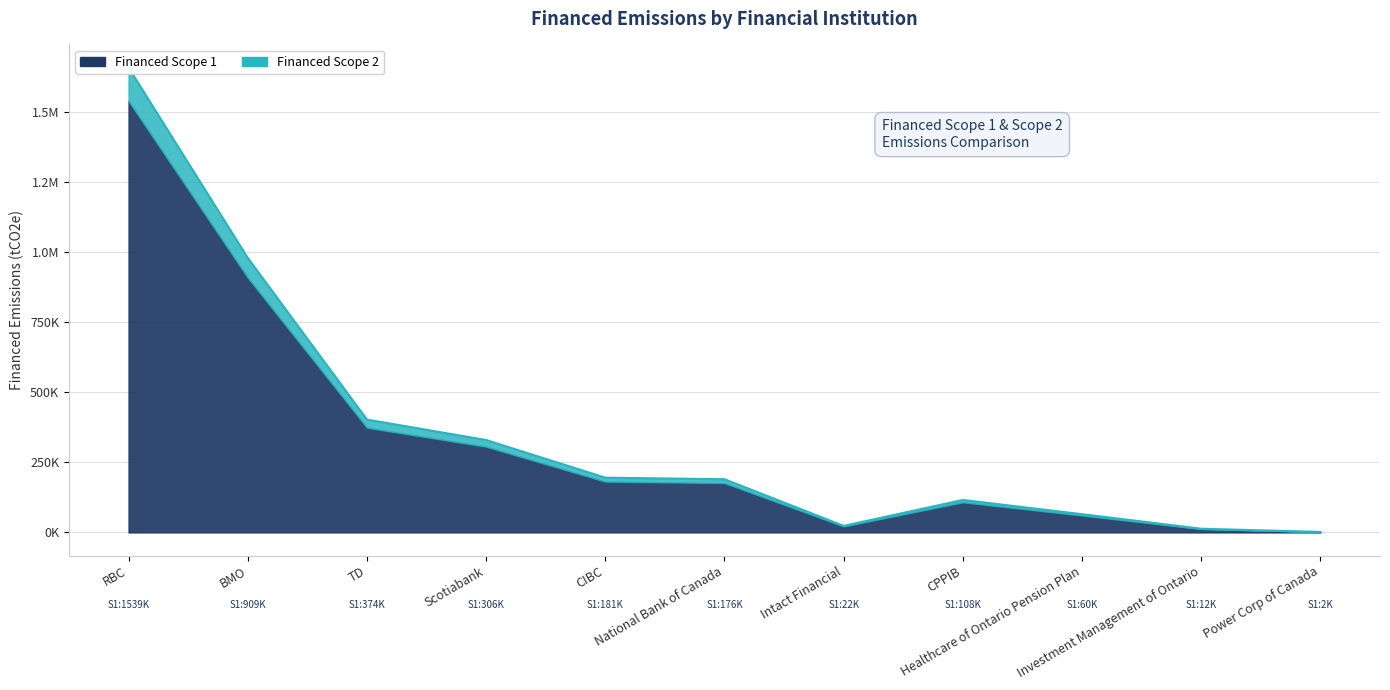

What is the difference between the Financed Scope 2 values at Scotiabank and National Bank of Canada?

139931.1